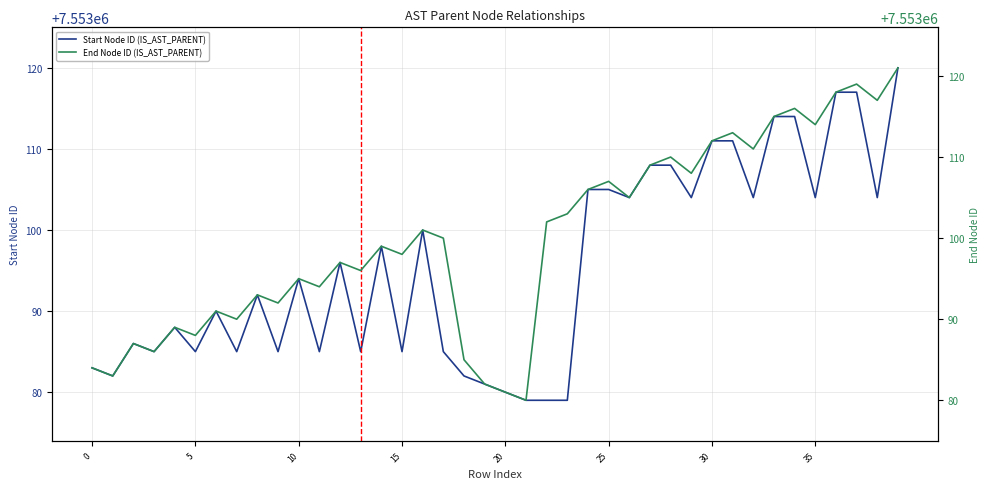

What are all the series names shown in the legend?

Start Node ID (IS_AST_PARENT), End Node ID (IS_AST_PARENT)